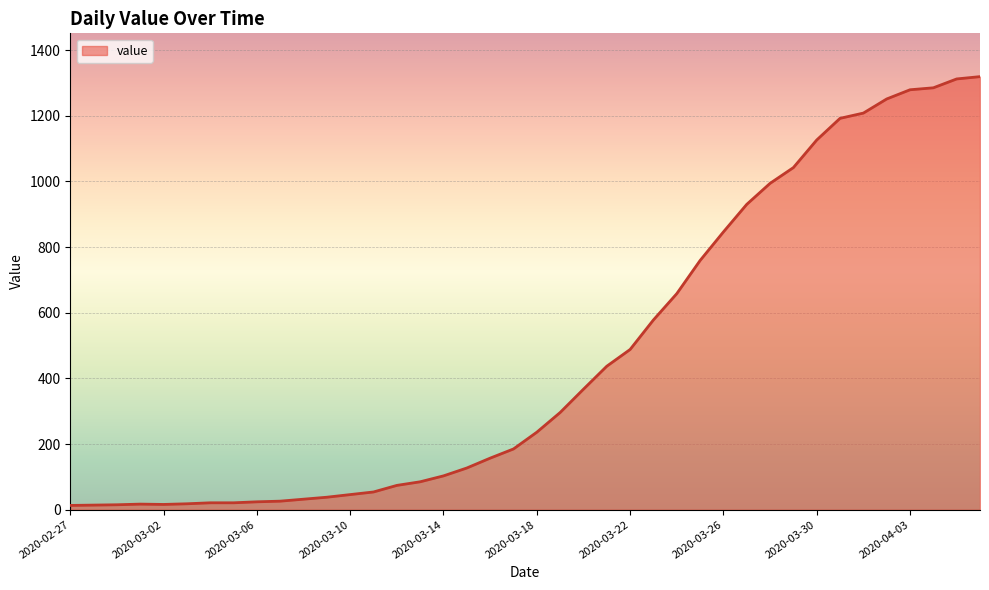

What is the difference between the maximum and minimum values?

1306